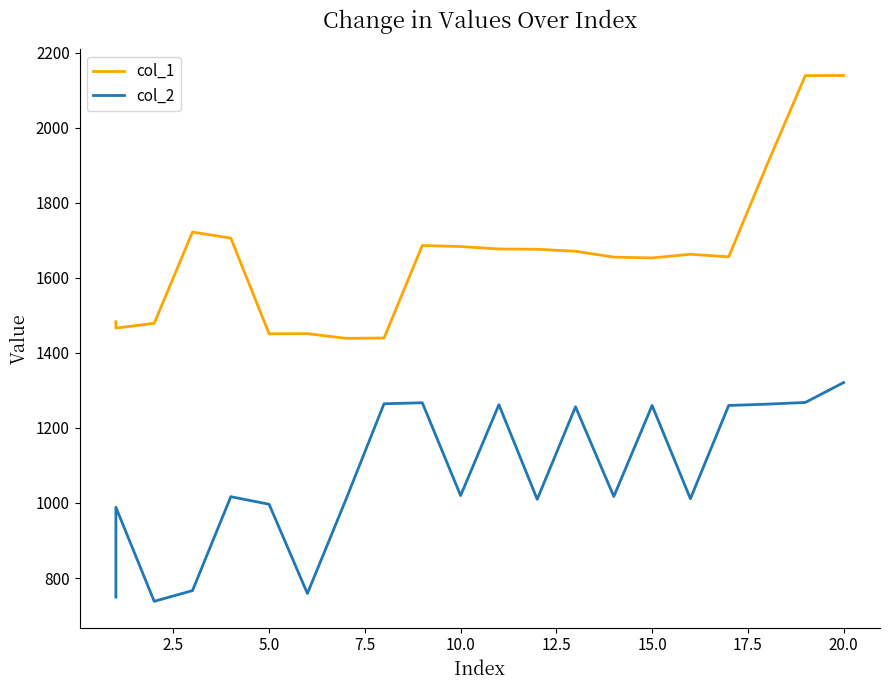

Count the number of data series in this chart.

2